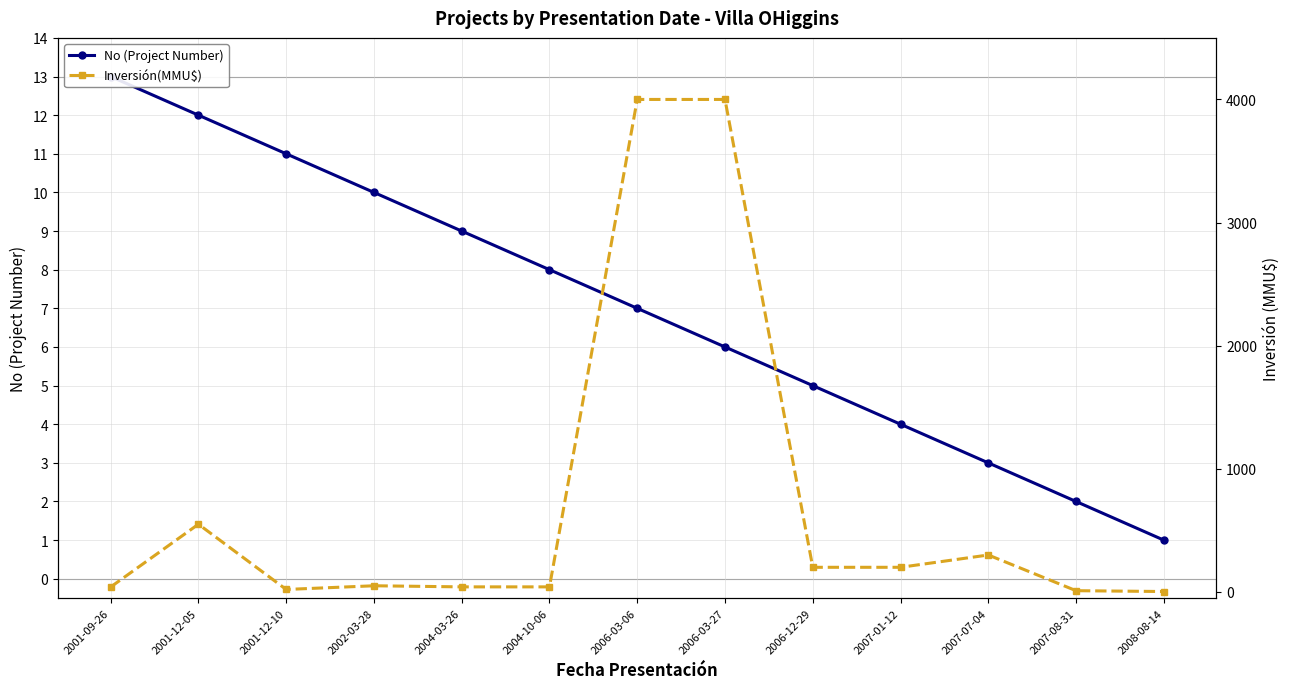

What is the label of the 7th point from the right?

2006-03-06